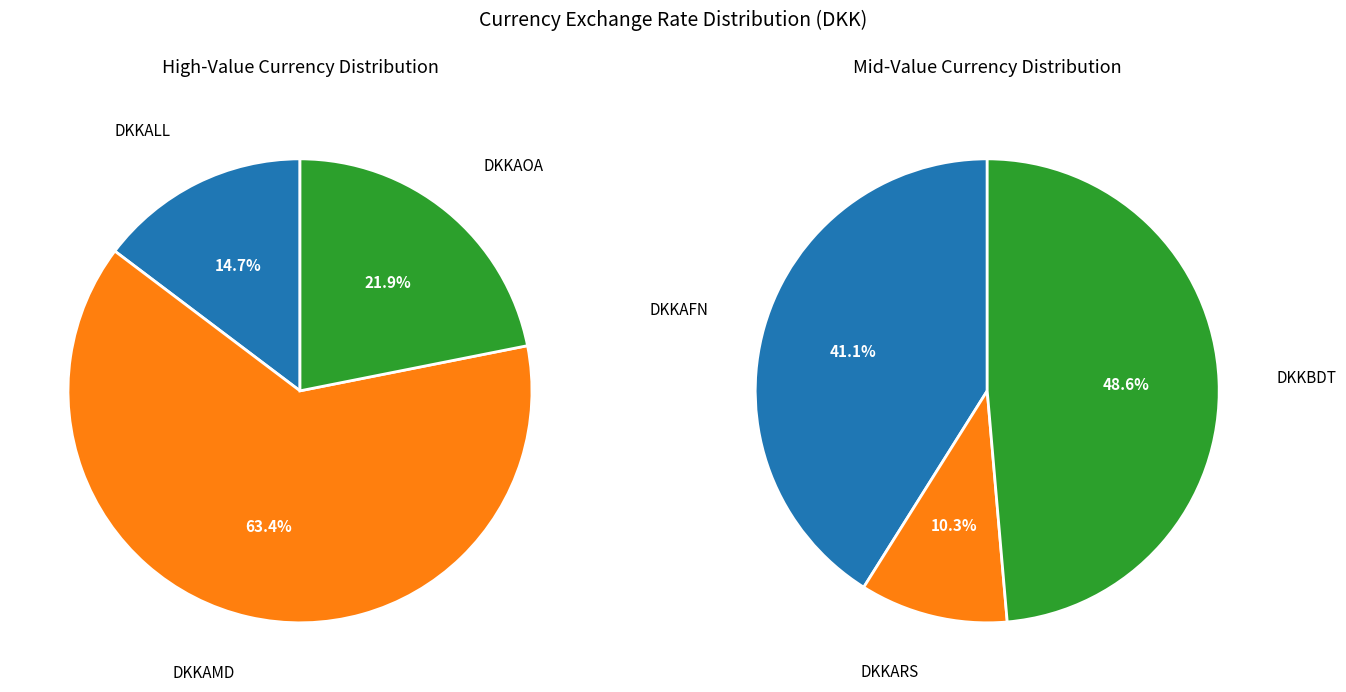

Does DKKAMD represent more than half of the total?

Yes